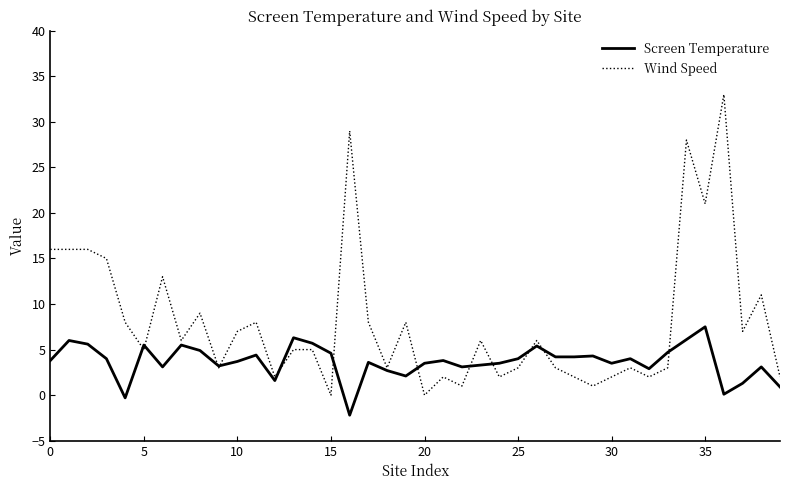

Rank the series by their maximum value, from highest to lowest.

Wind Speed, Screen Temperature